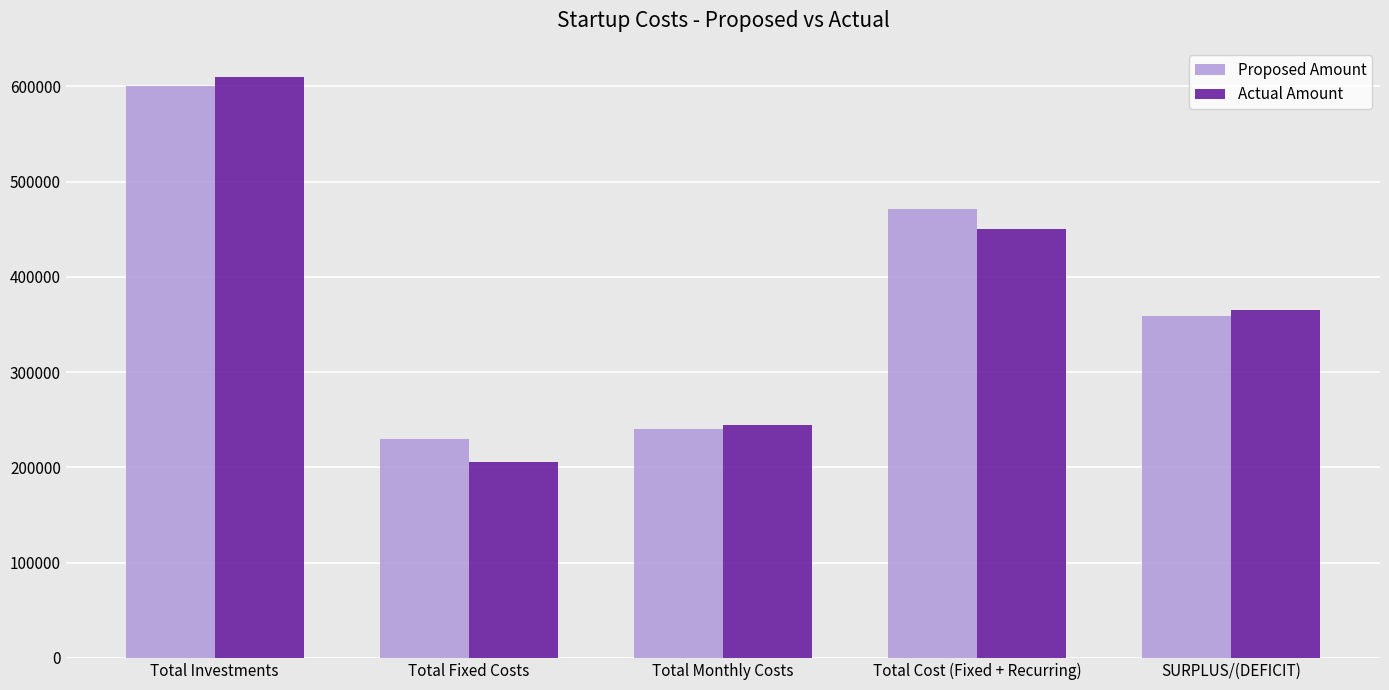

Rank the series by their maximum value, from highest to lowest.

Actual Amount, Proposed Amount